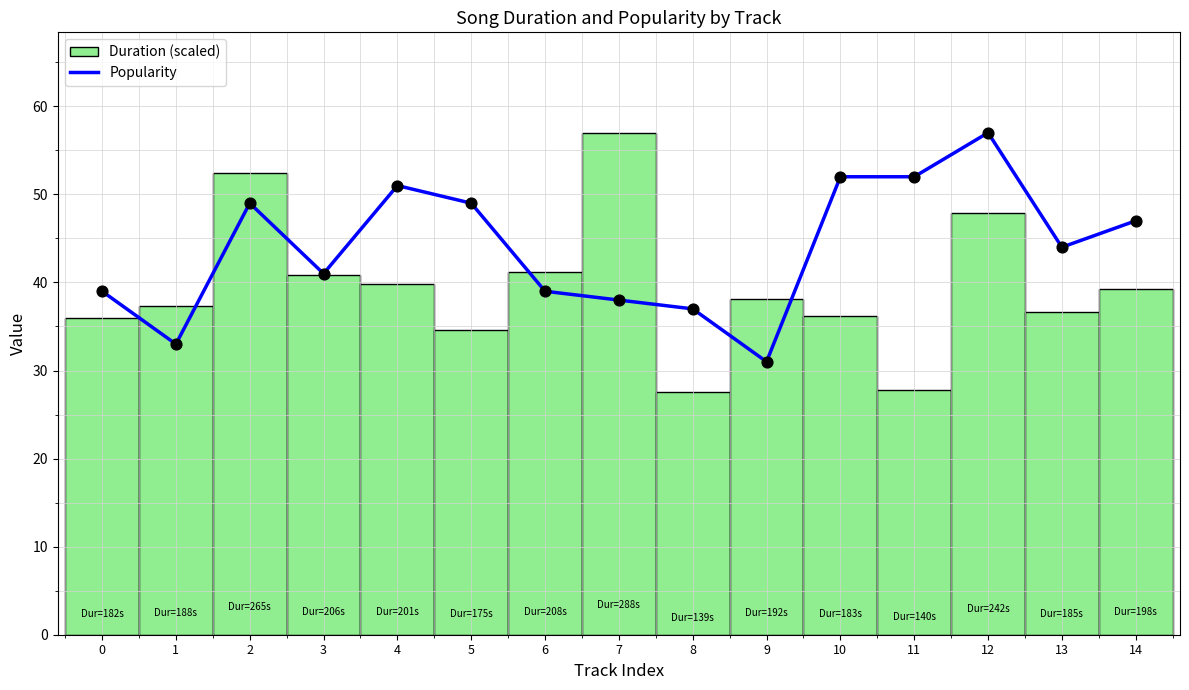

What is the ratio of the value at 12 to the value at 9?

1.8